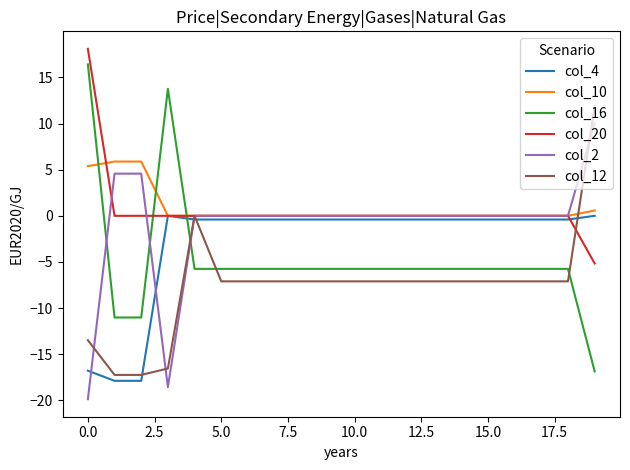

What is the smallest value displayed?

-19.9